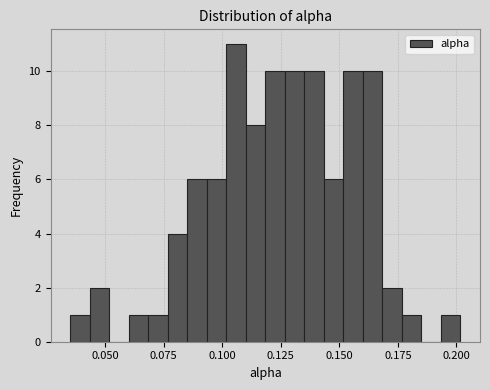

Around what value on the x-axis is the tallest bar? Give the approximate position of its centre, as read against the axis.

0.105